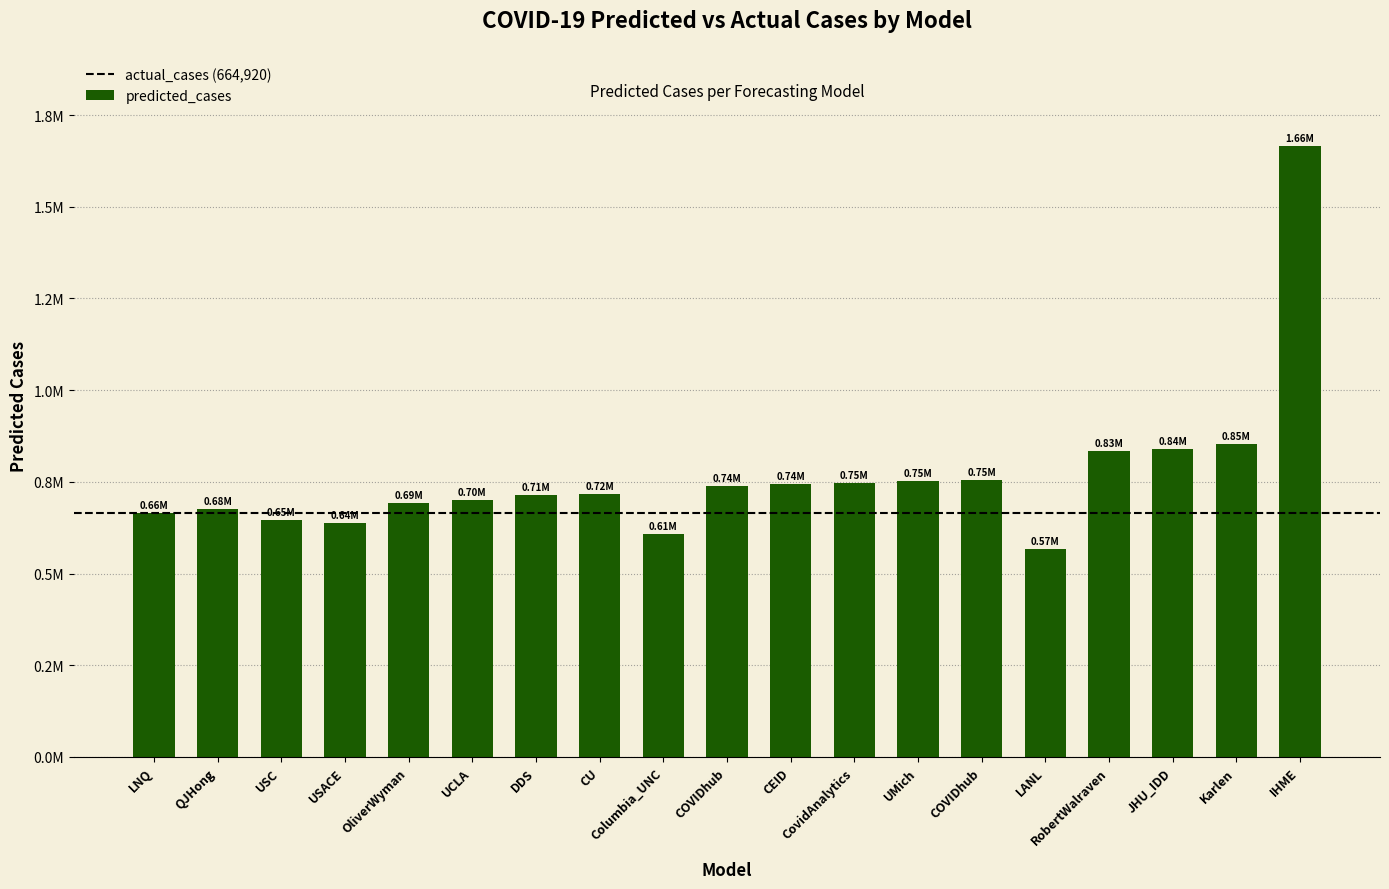

Reading left to right, extract all data points from this chart.

LNQ=663978.7	QJHong=676771.0	USC=646520.0	USACE=637624.0	OliverWyman=692897.0	UCLA=699907.8	DDS=714640.7	CU=716956.0	Columbia_UNC=608584.0	COVIDhub=737726.0	CEID=743664.9	CovidAnalytics=745724.0	UMich=752560.8	COVIDhub=754674.0	LANL=565962.1	RobertWalraven=834837.7	JHU_IDD=839296.0	Karlen=854018.8	IHME=1664567.4